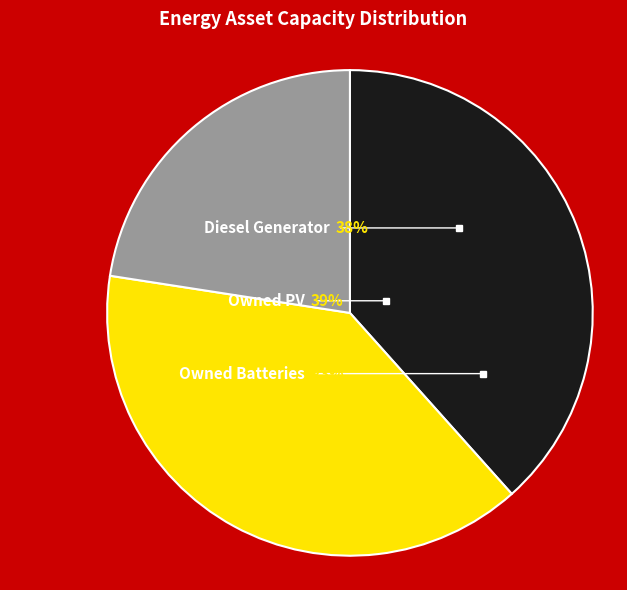

What percentage is the Diesel Generator slice, to the nearest percent?

38%